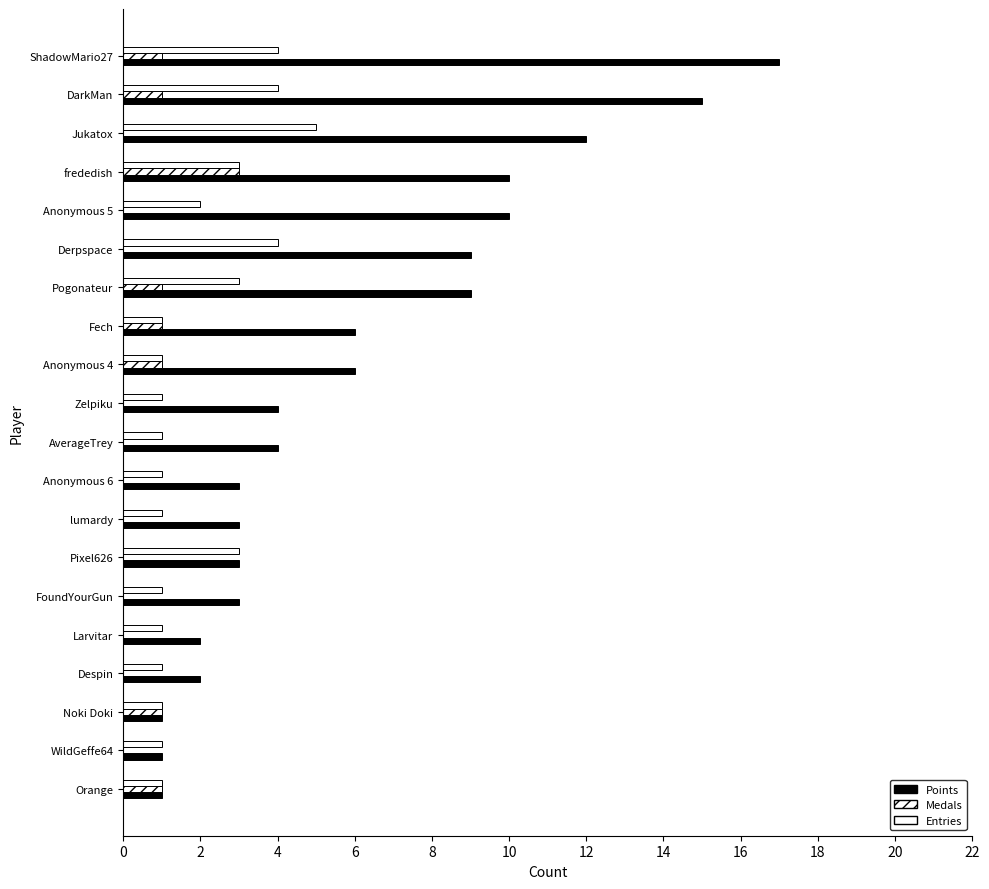

Count the number of categories in the chart.

20